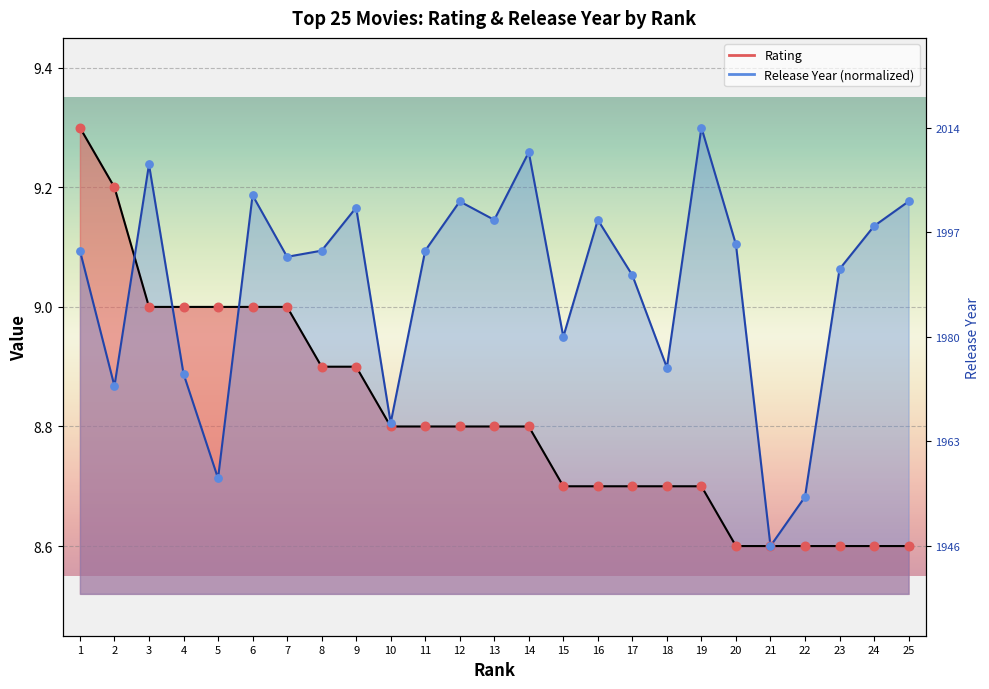

Which series contains the highest Y value?

Rating